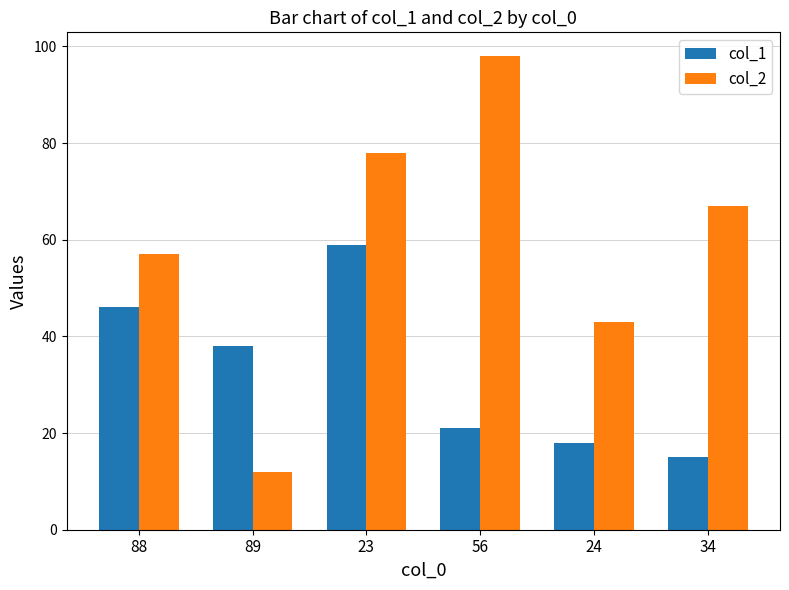

What is the highest value of the col_2 series?

98